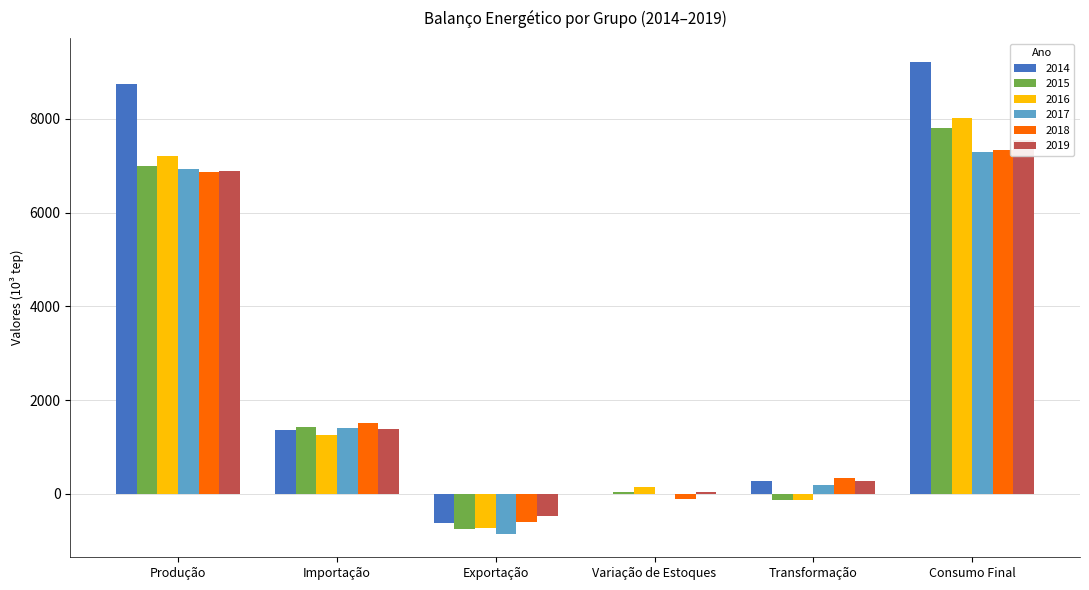

What is the value of the 2014 bar at the 2nd from the left?

1369.3